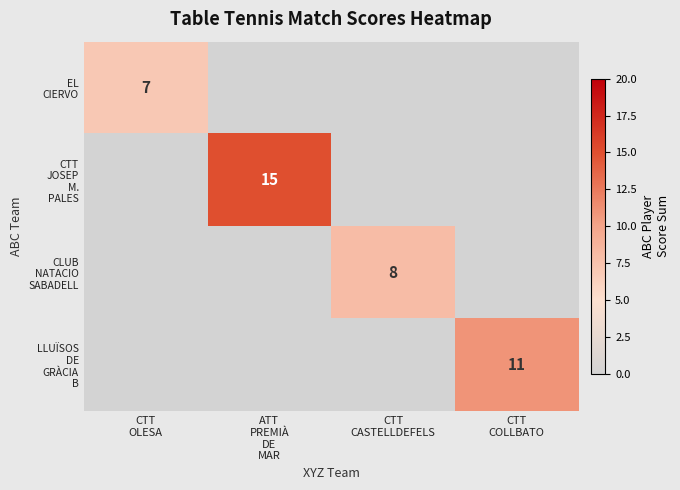

What is the maximum value shown in the chart?

15